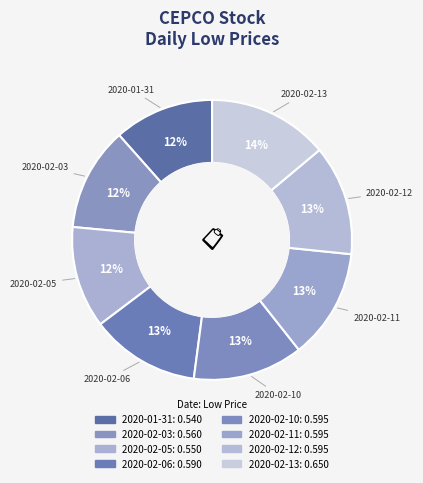

How many slices are in this pie chart?

8